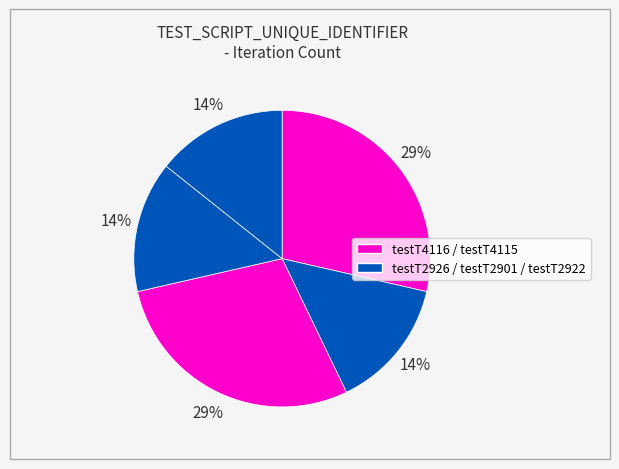

How many segments does this pie chart have?

5